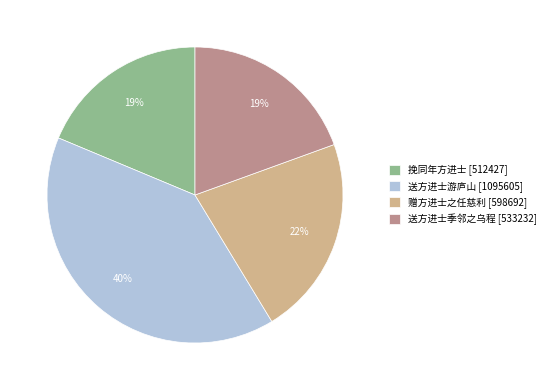

Is the sum of 赠方进士之任慈利 and 送方进士季邻之乌程 greater than half?

No